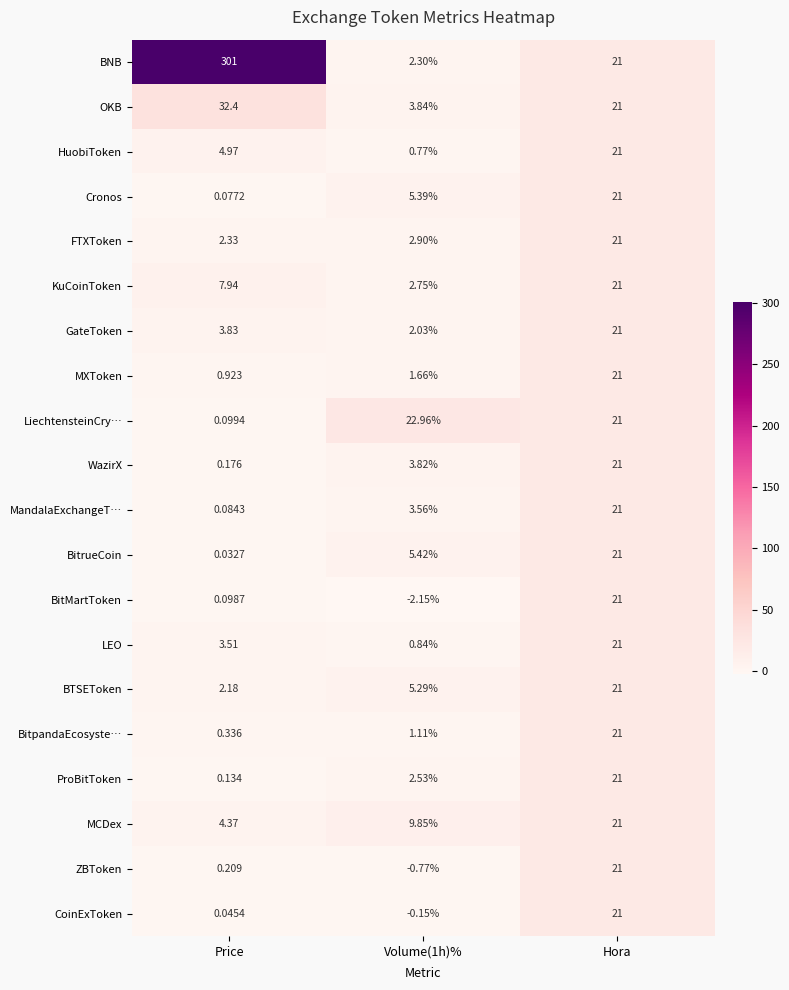

What is the total value across all series at Price?

364.7